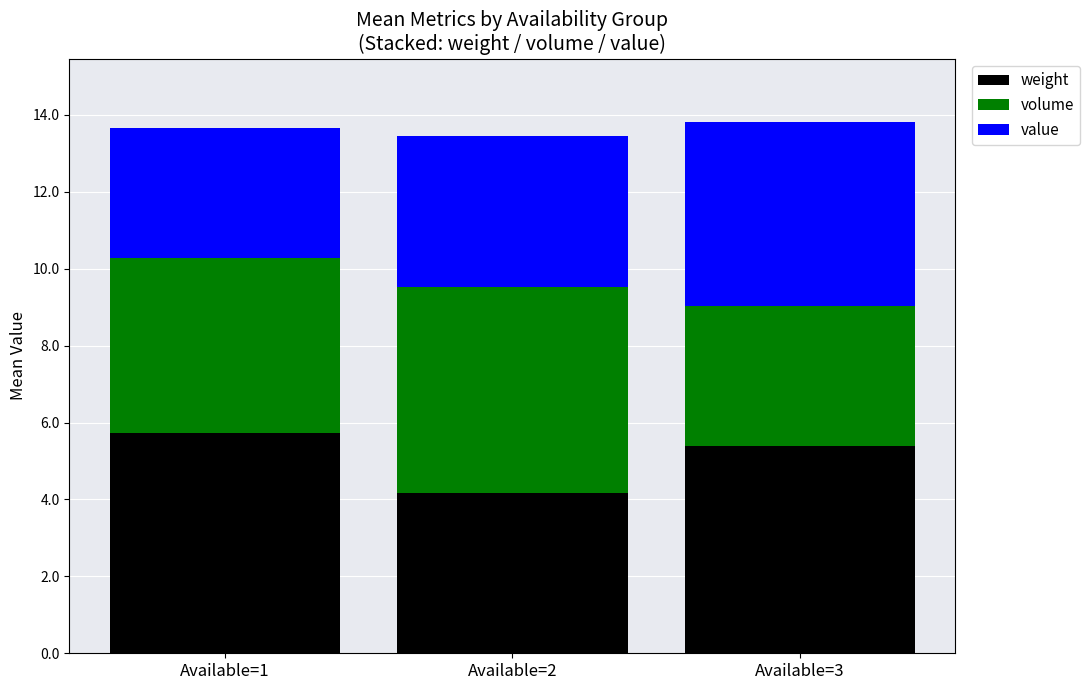

At which label does weight reach its peak?

Available=1